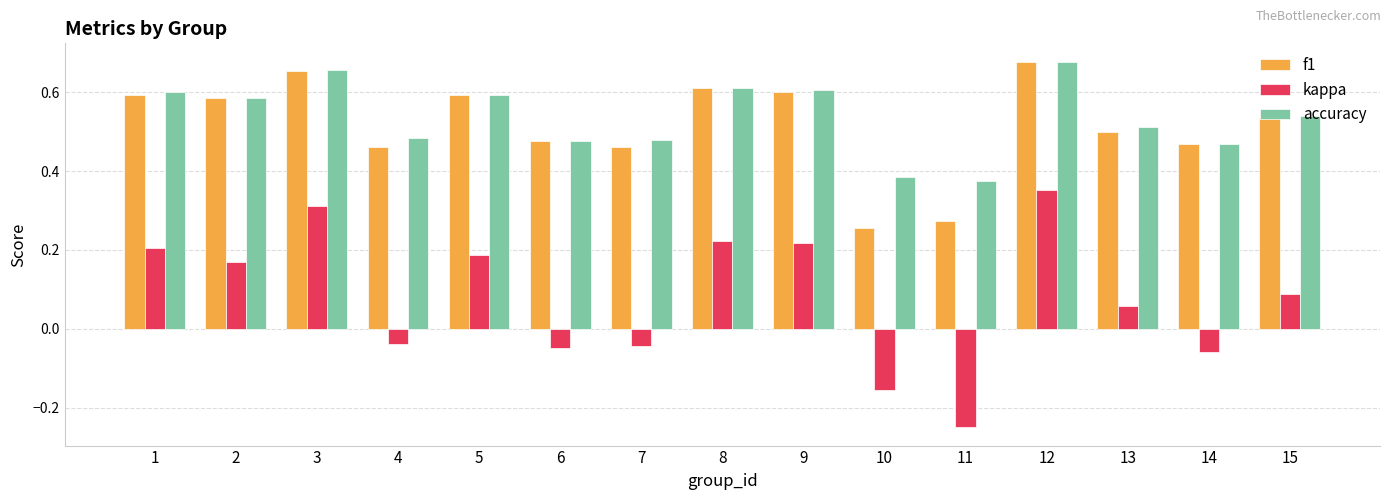

Which category has the highest value in the accuracy series?

12